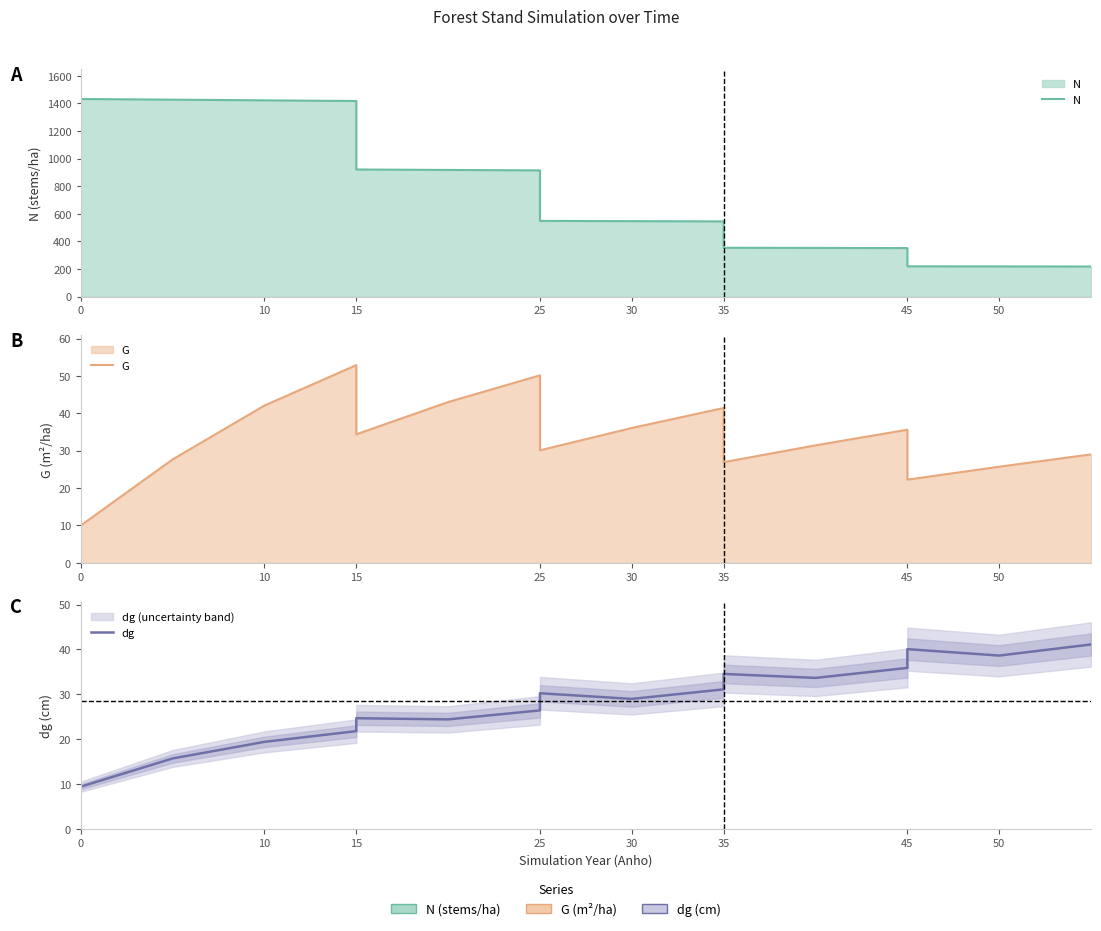

What is the label of the 10th point from the right?

25